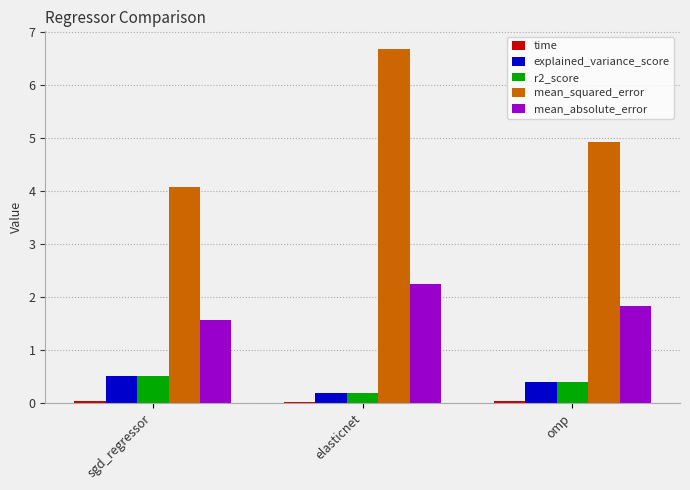

Which series changed the most between elasticnet and omp?

mean_squared_error